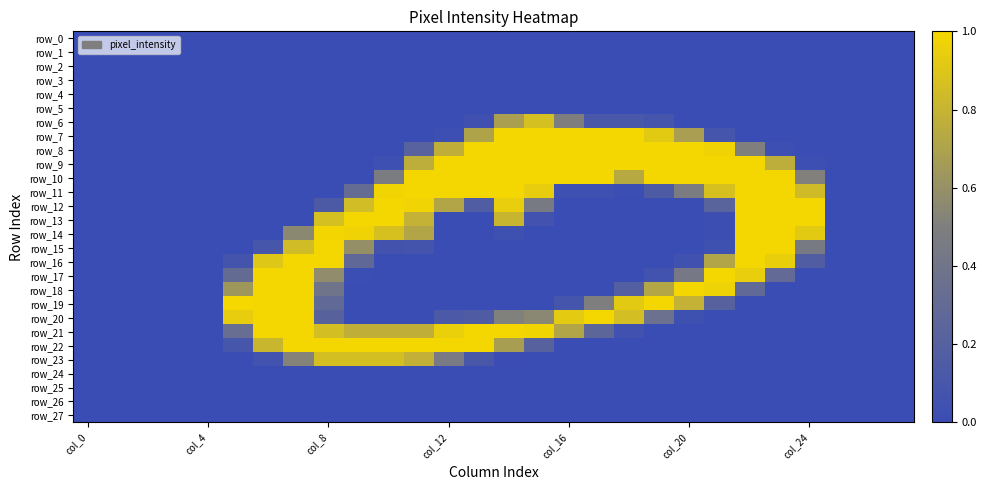

Reading left to right, extract all data points from this chart.

row_0: 0.0	0.0	0.0	0.0	0.0	0.0	0.0	0.0	0.0	0.0	0.0	0.0	0.0	0.0	0.0	0.0	0.0	0.0	0.0	0.0	0.0	0.0	0.0	0.0	0.0	0.0	0.0	0.0
row_1: 0.0	0.0	0.0	0.0	0.0	0.0	0.0	0.0	0.0	0.0	0.0	0.0	0.0	0.0	0.0	0.0	0.0	0.0	0.0	0.0	0.0	0.0	0.0	0.0	0.0	0.0	0.0	0.0
row_2: 0.0	0.0	0.0	0.0	0.0	0.0	0.0	0.0	0.0	0.0	0.0	0.0	0.0	0.0	0.0	0.0	0.0	0.0	0.0	0.0	0.0	0.0	0.0	0.0	0.0	0.0	0.0	0.0
row_3: 0.0	0.0	0.0	0.0	0.0	0.0	0.0	0.0	0.0	0.0	0.0	0.0	0.0	0.0	0.0	0.0	0.0	0.0	0.0	0.0	0.0	0.0	0.0	0.0	0.0	0.0	0.0	0.0
row_4: 0.0	0.0	0.0	0.0	0.0	0.0	0.0	0.0	0.0	0.0	0.0	0.0	0.0	0.0	0.0	0.0	0.0	0.0	0.0	0.0	0.0	0.0	0.0	0.0	0.0	0.0	0.0	0.0
row_5: 0.0	0.0	0.0	0.0	0.0	0.0	0.0	0.0	0.0	0.0	0.0	0.0	0.0	0.0	0.0	0.0	0.0	0.0	0.0	0.0	0.0	0.0	0.0	0.0	0.0	0.0	0.0	0.0
row_6: 0.0	0.0	0.0	0.0	0.0	0.0	0.0	0.0	0.0	0.0	0.0	0.0	0.0	0.0	0.7	0.9	0.5	0.1	0.1	0.1	0.0	0.0	0.0	0.0	0.0	0.0	0.0	0.0
row_7: 0.0	0.0	0.0	0.0	0.0	0.0	0.0	0.0	0.0	0.0	0.0	0.0	0.0	0.7	1.0	1.0	1.0	1.0	1.0	0.9	0.7	0.1	0.0	0.0	0.0	0.0	0.0	0.0
row_8: 0.0	0.0	0.0	0.0	0.0	0.0	0.0	0.0	0.0	0.0	0.0	0.2	0.8	1.0	1.0	1.0	1.0	1.0	1.0	1.0	1.0	1.0	0.5	0.0	0.0	0.0	0.0	0.0
row_9: 0.0	0.0	0.0	0.0	0.0	0.0	0.0	0.0	0.0	0.0	0.0	0.8	1.0	1.0	1.0	1.0	1.0	1.0	1.0	1.0	1.0	1.0	1.0	0.8	0.0	0.0	0.0	0.0
row_10: 0.0	0.0	0.0	0.0	0.0	0.0	0.0	0.0	0.0	0.0	0.5	1.0	1.0	1.0	1.0	1.0	1.0	1.0	0.7	1.0	1.0	1.0	1.0	1.0	0.5	0.0	0.0	0.0
row_11: 0.0	0.0	0.0	0.0	0.0	0.0	0.0	0.0	0.0	0.3	1.0	1.0	1.0	1.0	1.0	0.9	0.0	0.0	0.0	0.1	0.5	0.9	1.0	1.0	0.8	0.0	0.0	0.0
row_12: 0.0	0.0	0.0	0.0	0.0	0.0	0.0	0.0	0.1	0.9	1.0	1.0	0.7	0.2	0.9	0.5	0.0	0.0	0.0	0.0	0.0	0.2	1.0	1.0	1.0	0.0	0.0	0.0
row_13: 0.0	0.0	0.0	0.0	0.0	0.0	0.0	0.0	0.9	1.0	1.0	0.8	0.0	0.0	0.8	0.1	0.0	0.0	0.0	0.0	0.0	0.0	1.0	1.0	1.0	0.0	0.0	0.0
row_14: 0.0	0.0	0.0	0.0	0.0	0.0	0.0	0.6	1.0	1.0	0.9	0.7	0.0	0.0	0.0	0.0	0.0	0.0	0.0	0.0	0.0	0.0	1.0	1.0	0.9	0.0	0.0	0.0
row_15: 0.0	0.0	0.0	0.0	0.0	0.0	0.1	0.8	1.0	0.6	0.1	0.1	0.0	0.0	0.0	0.0	0.0	0.0	0.0	0.0	0.0	0.0	1.0	1.0	0.5	0.0	0.0	0.0
row_16: 0.0	0.0	0.0	0.0	0.0	0.1	0.9	1.0	1.0	0.3	0.0	0.0	0.0	0.0	0.0	0.0	0.0	0.0	0.0	0.0	0.0	0.7	1.0	1.0	0.2	0.0	0.0	0.0
row_17: 0.0	0.0	0.0	0.0	0.0	0.3	1.0	1.0	0.6	0.0	0.0	0.0	0.0	0.0	0.0	0.0	0.0	0.0	0.0	0.1	0.4	1.0	0.9	0.3	0.0	0.0	0.0	0.0
row_18: 0.0	0.0	0.0	0.0	0.0	0.6	1.0	1.0	0.4	0.0	0.0	0.0	0.0	0.0	0.0	0.0	0.0	0.0	0.2	0.7	1.0	1.0	0.3	0.0	0.0	0.0	0.0	0.0
row_19: 0.0	0.0	0.0	0.0	0.0	1.0	1.0	1.0	0.3	0.0	0.0	0.0	0.0	0.0	0.0	0.0	0.1	0.5	0.9	1.0	0.8	0.2	0.0	0.0	0.0	0.0	0.0	0.0
row_20: 0.0	0.0	0.0	0.0	0.0	0.9	1.0	1.0	0.2	0.0	0.0	0.0	0.1	0.2	0.5	0.5	0.9	1.0	0.9	0.4	0.0	0.0	0.0	0.0	0.0	0.0	0.0	0.0
row_21: 0.0	0.0	0.0	0.0	0.0	0.3	1.0	1.0	0.9	0.8	0.8	0.8	1.0	1.0	1.0	1.0	0.7	0.3	0.0	0.0	0.0	0.0	0.0	0.0	0.0	0.0	0.0	0.0
row_22: 0.0	0.0	0.0	0.0	0.0	0.1	0.8	1.0	1.0	1.0	1.0	1.0	1.0	1.0	0.7	0.2	0.0	0.0	0.0	0.0	0.0	0.0	0.0	0.0	0.0	0.0	0.0	0.0
row_23: 0.0	0.0	0.0	0.0	0.0	0.0	0.1	0.5	0.9	0.9	0.9	0.8	0.5	0.1	0.0	0.0	0.0	0.0	0.0	0.0	0.0	0.0	0.0	0.0	0.0	0.0	0.0	0.0
row_24: 0.0	0.0	0.0	0.0	0.0	0.0	0.0	0.0	0.0	0.0	0.0	0.0	0.0	0.0	0.0	0.0	0.0	0.0	0.0	0.0	0.0	0.0	0.0	0.0	0.0	0.0	0.0	0.0
row_25: 0.0	0.0	0.0	0.0	0.0	0.0	0.0	0.0	0.0	0.0	0.0	0.0	0.0	0.0	0.0	0.0	0.0	0.0	0.0	0.0	0.0	0.0	0.0	0.0	0.0	0.0	0.0	0.0
row_26: 0.0	0.0	0.0	0.0	0.0	0.0	0.0	0.0	0.0	0.0	0.0	0.0	0.0	0.0	0.0	0.0	0.0	0.0	0.0	0.0	0.0	0.0	0.0	0.0	0.0	0.0	0.0	0.0
row_27: 0.0	0.0	0.0	0.0	0.0	0.0	0.0	0.0	0.0	0.0	0.0	0.0	0.0	0.0	0.0	0.0	0.0	0.0	0.0	0.0	0.0	0.0	0.0	0.0	0.0	0.0	0.0	0.0